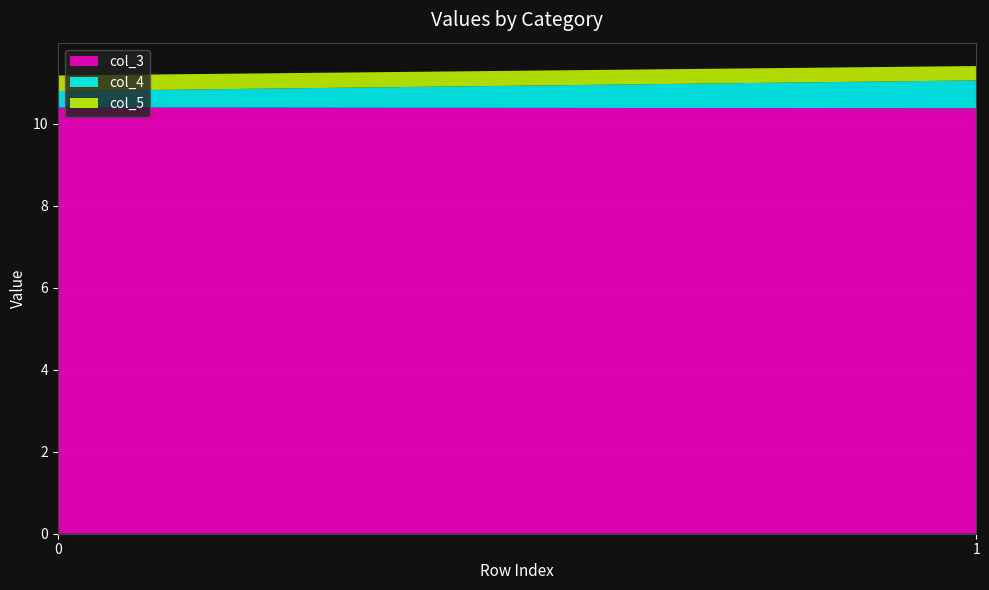

Reading left to right, list all the values displayed in this chart.

col_3: 10.4	10.4
col_4: 0.4	0.7
col_5: 0.4	0.3